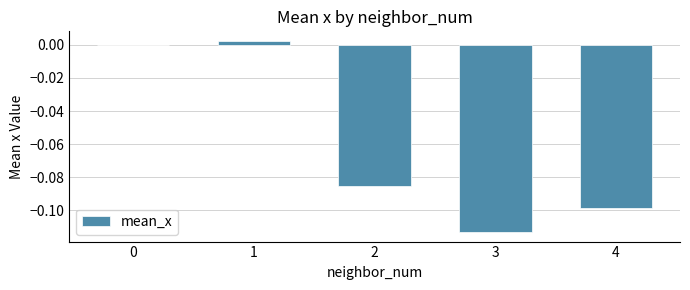

The value at 0 is 0.0. True or false?

True